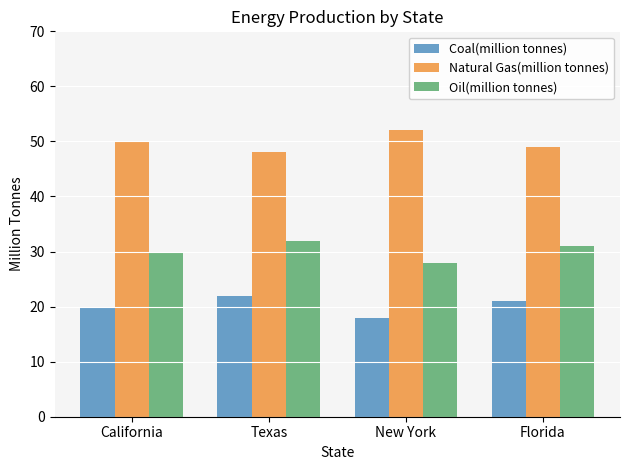

What is the spread (max minus min) of values at Texas?

26